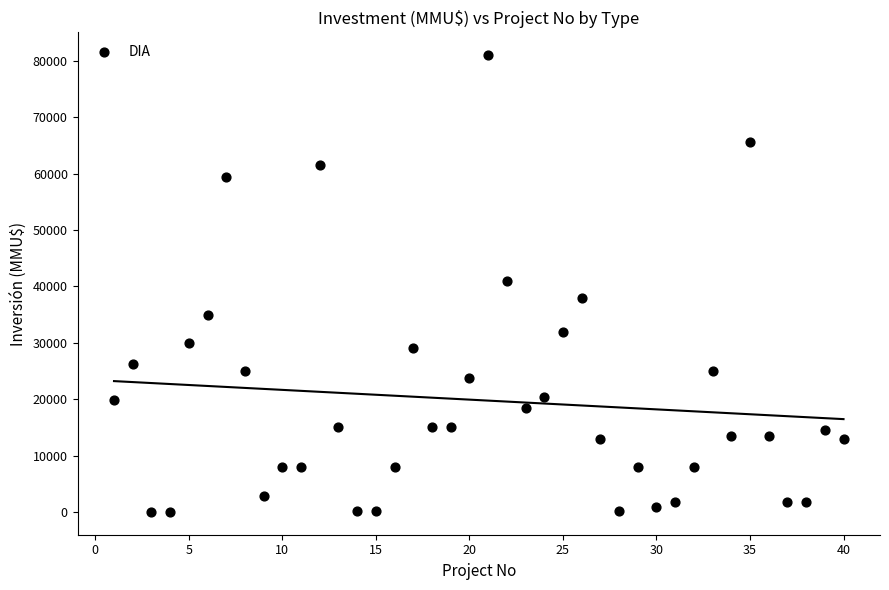

What is the range of Y values (max minus min)?

80980